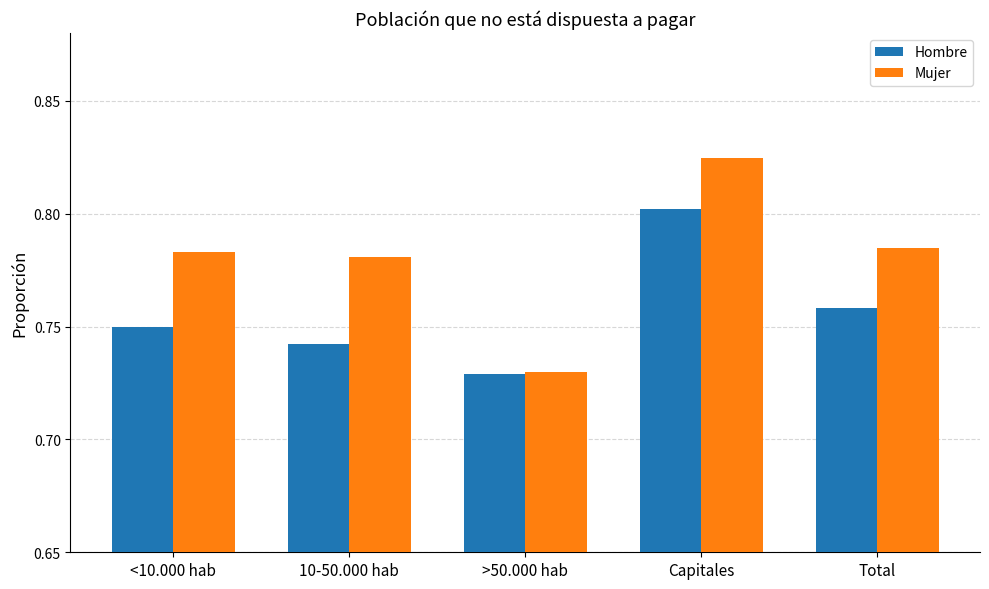

How many distinct data groups are displayed?

2